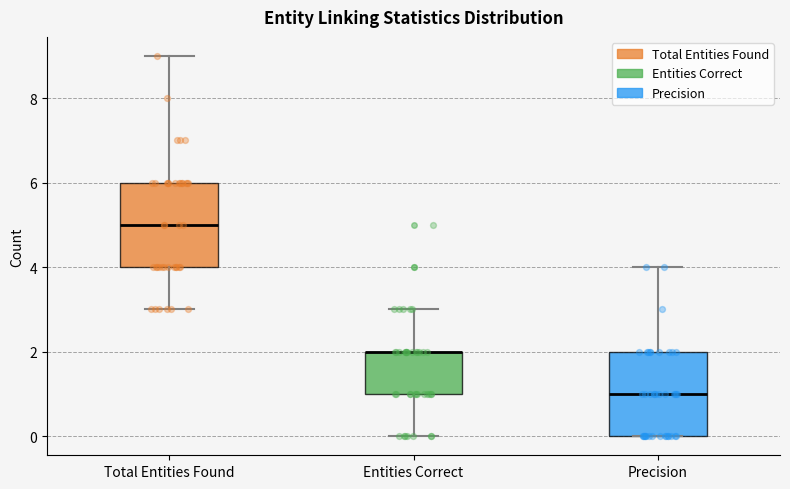

Reading left to right, read every box against the y-axis: the position of its median line, the range the box covers, and the ends of its whiskers. The values are not printed on the chart, so give them approximately, as read against the axis.

Total Entities Found: median 5, box 4 to 6, whiskers 3 to 9
Entities Correct: median 2 (drawn on the box's upper edge), box 1 to 2, whiskers 0 to 3
Precision: median 1, box 0 to 2, whiskers 0 to 4